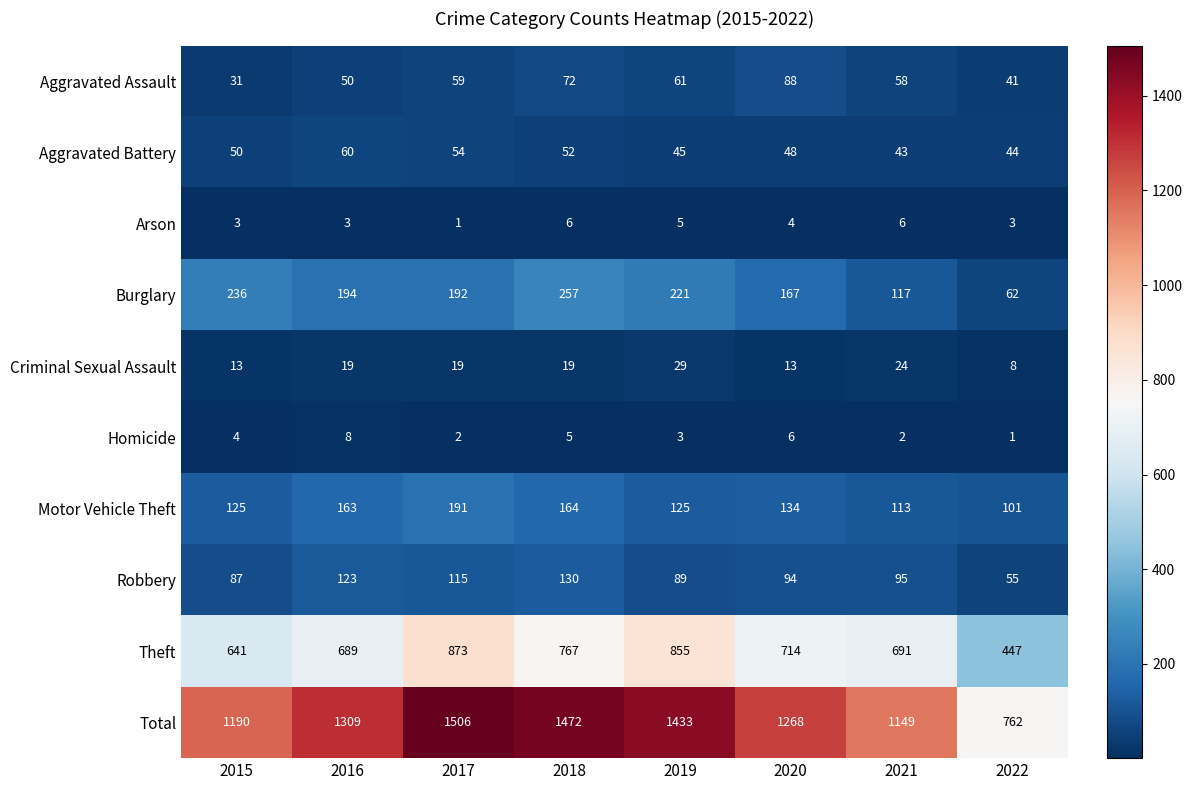

At 2015, list the series in order from largest to smallest.

Total, Theft, Burglary, Motor Vehicle Theft, Robbery, Aggravated Battery, Aggravated Assault, Criminal Sexual Assault, Homicide, Arson